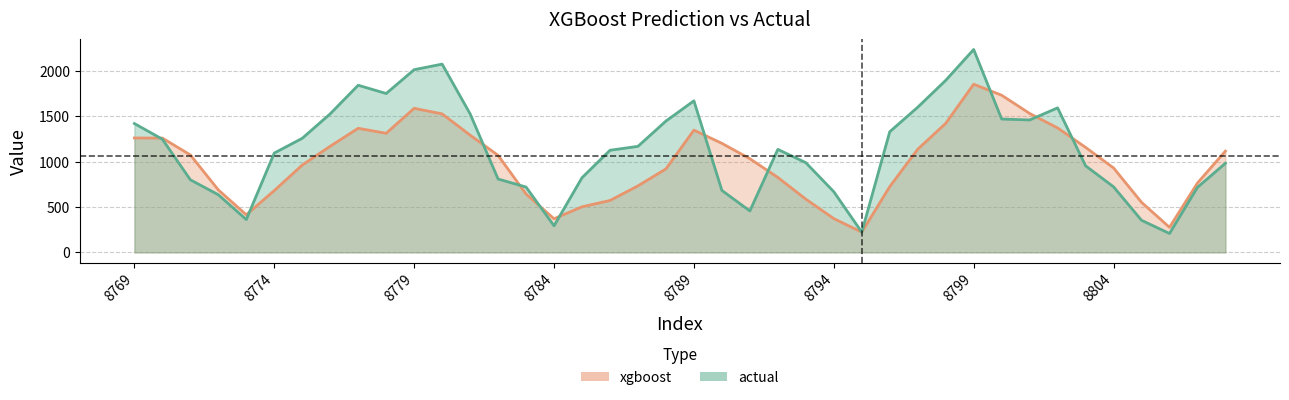

How many lines are shown in the chart?

2